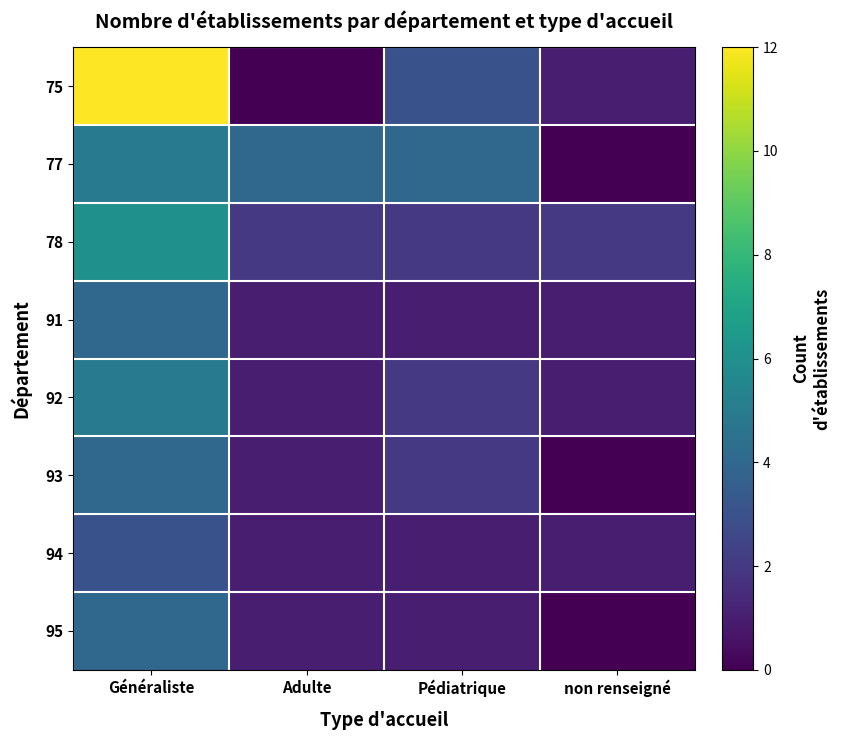

Reading left to right, what are all the values shown in this chart?

75: Généraliste=12	Adulte=0	Pédiatrique=3	non renseigné=1
77: Généraliste=5	Adulte=4	Pédiatrique=4	non renseigné=0
78: Généraliste=6	Adulte=2	Pédiatrique=2	non renseigné=2
91: Généraliste=4	Adulte=1	Pédiatrique=1	non renseigné=1
92: Généraliste=5	Adulte=1	Pédiatrique=2	non renseigné=1
93: Généraliste=4	Adulte=1	Pédiatrique=2	non renseigné=0
94: Généraliste=3	Adulte=1	Pédiatrique=1	non renseigné=1
95: Généraliste=4	Adulte=1	Pédiatrique=1	non renseigné=0